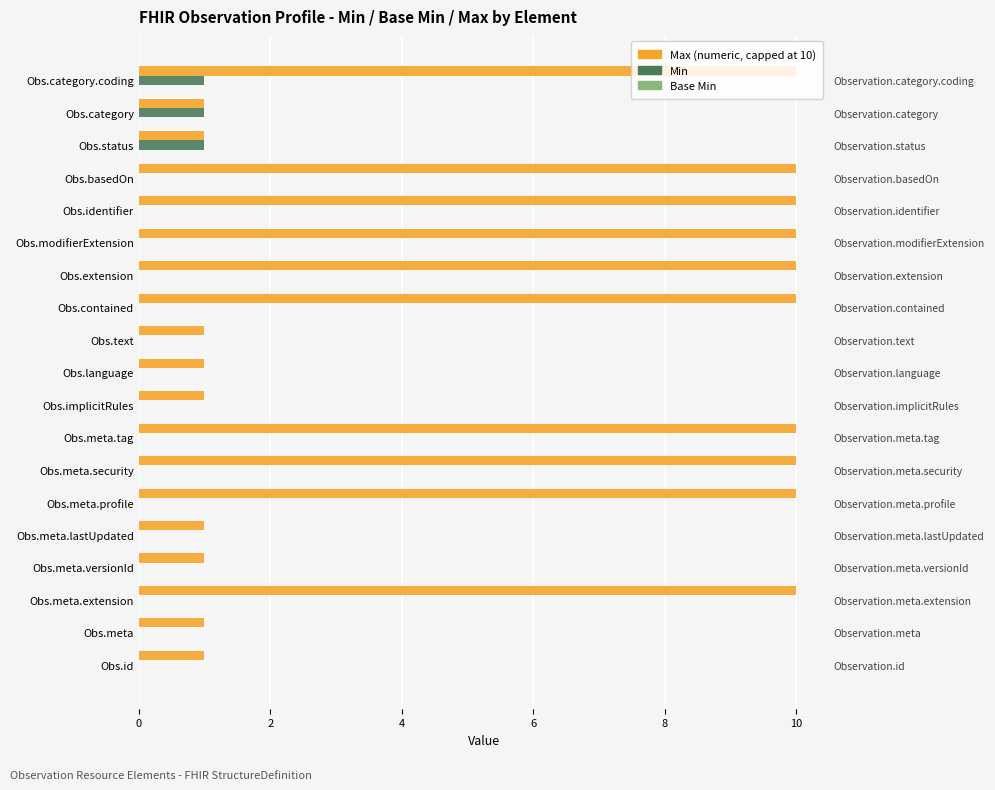

Count the number of data series in this chart.

3